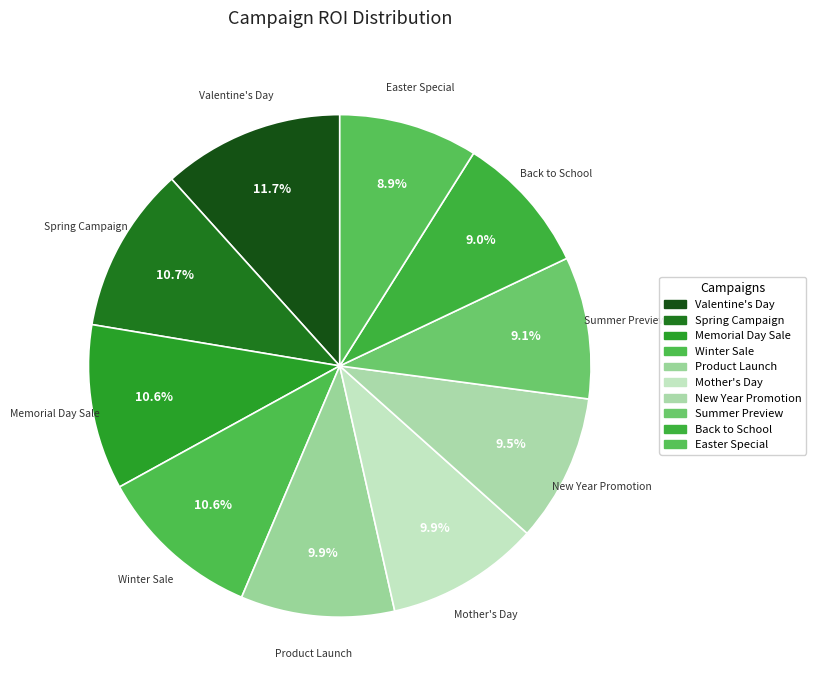

To the nearest percent, what percentage of the pie is Valentine's Day?

12%